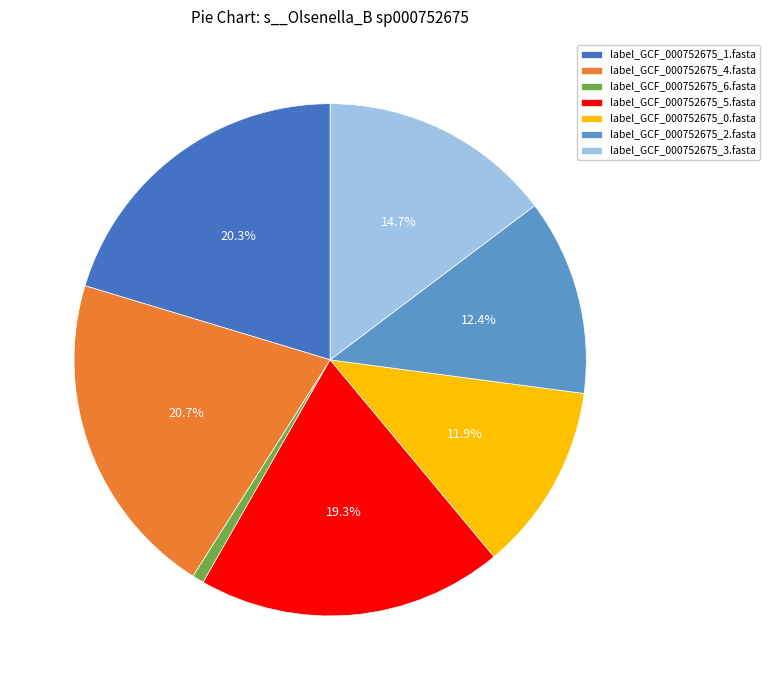

Which slice is the smallest?

label_GCF_000752675_6.fasta